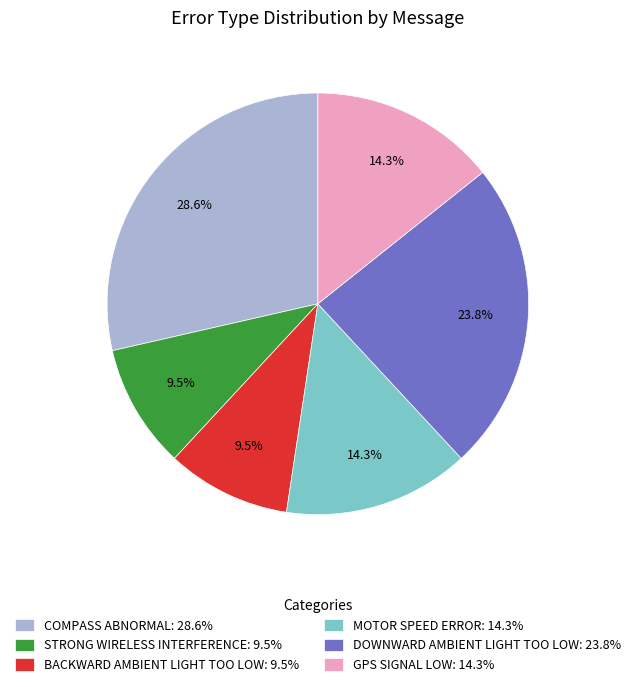

Between BACKWARD AMBIENT LIGHT TOO LOW: 9.5% and GPS SIGNAL LOW: 14.3%, which is larger?

GPS SIGNAL LOW: 14.3%